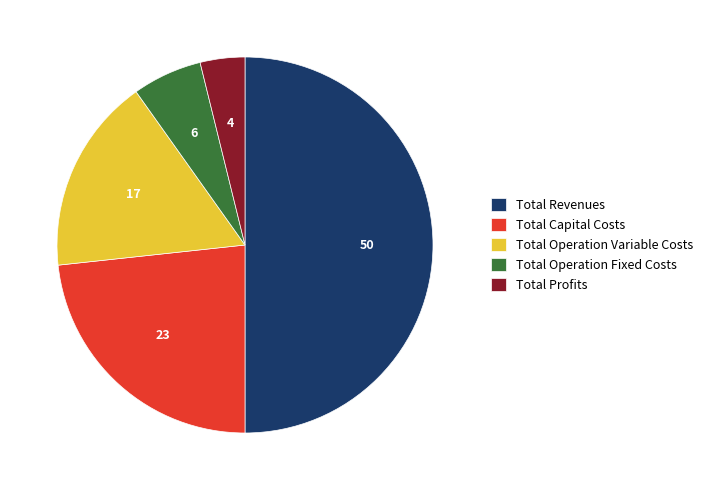

Which slice is the largest?

Total Revenues